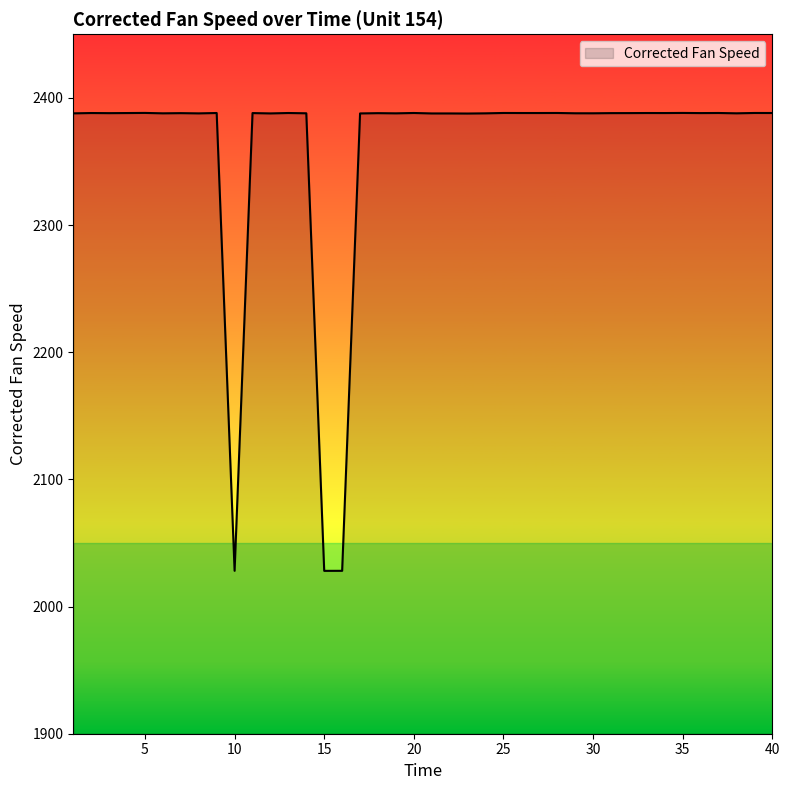

What is the smallest value displayed?

2028.1